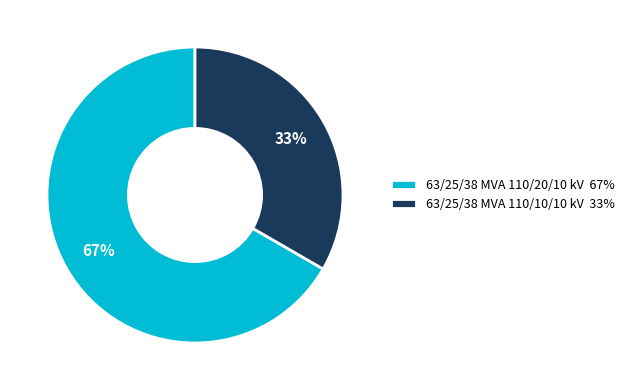

To the nearest percent, what portion does 63/25/38 MVA 110/10/10 kV represent?

33%